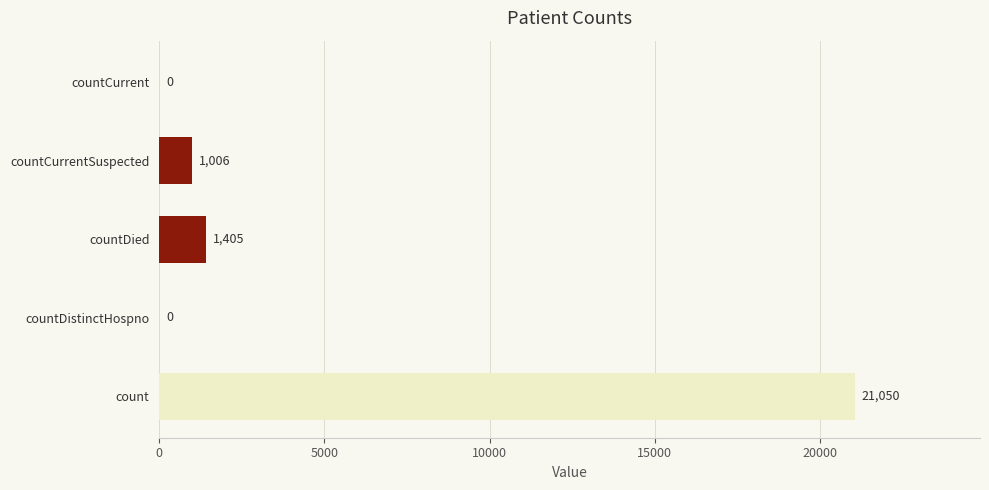

Does the chart contain stacked bars?

No